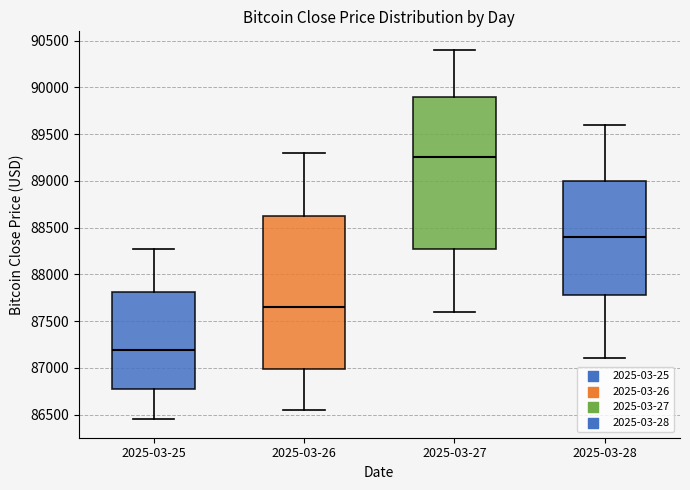

Reading left to right, transcribe this box plot: for each box, give where its median line is, the range the box spans, and where its two whiskers end, as read against the y-axis. The values are not printed on the chart, so give them approximately, as read against the axis.

2025-03-25: median 87200, box 86750 to 87800, whiskers 86450 to 88250
2025-03-26: median 87650, box 87000 to 88650, whiskers 86550 to 89300
2025-03-27: median 89250, box 88300 to 89900, whiskers 87600 to 90400
2025-03-28: median 88400, box 87800 to 89000, whiskers 87100 to 89600